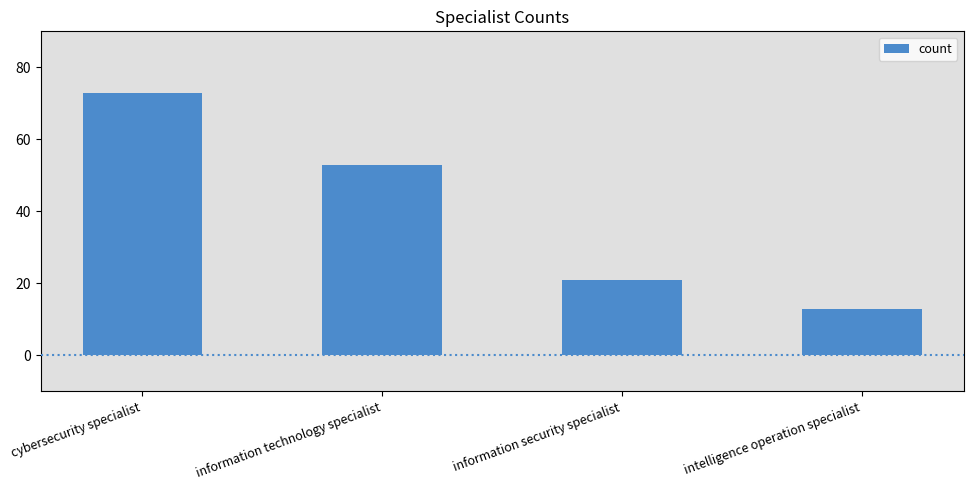

How many values are between 21 and 73?

3